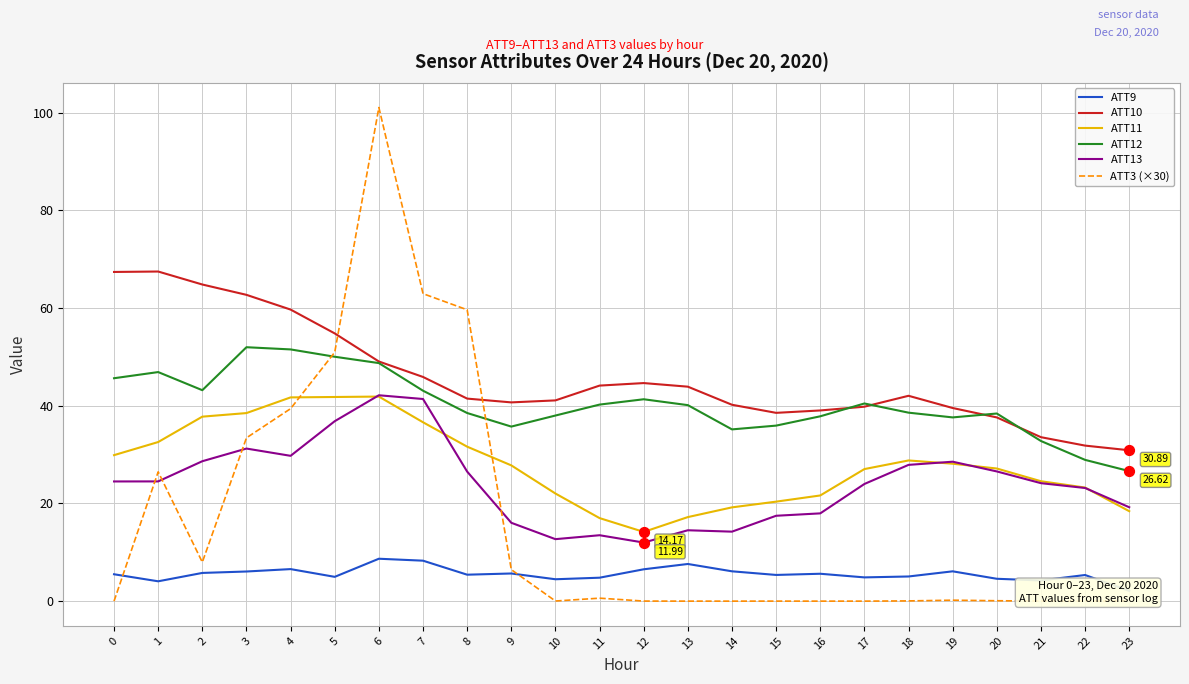

Which series reaches the maximum Y coordinate?

ATT3 (×30)